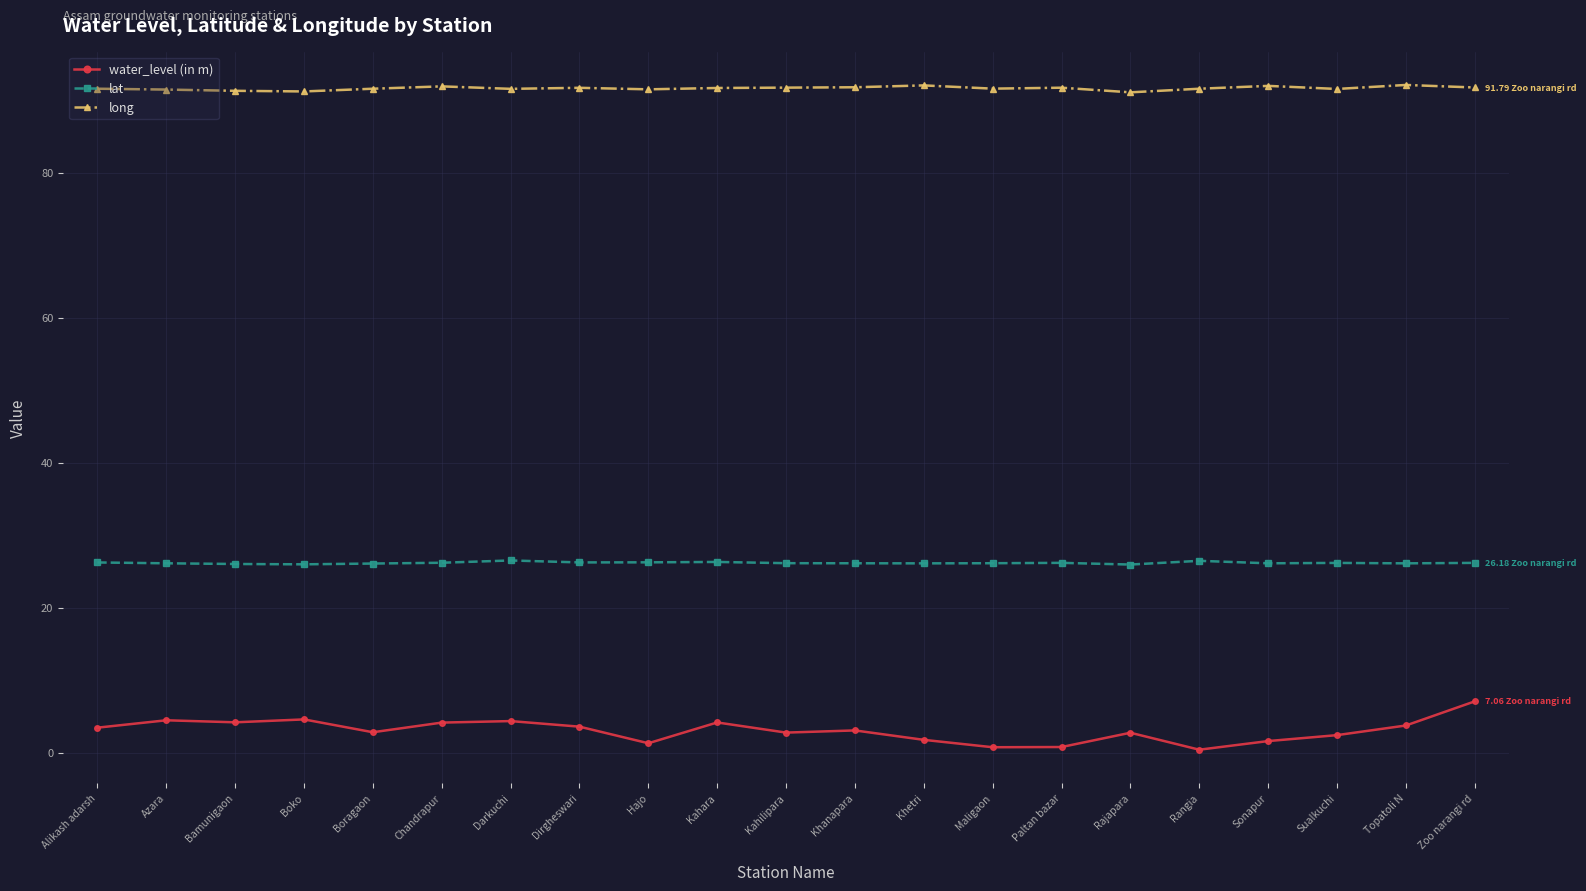

What is the maximum value for long?

92.1